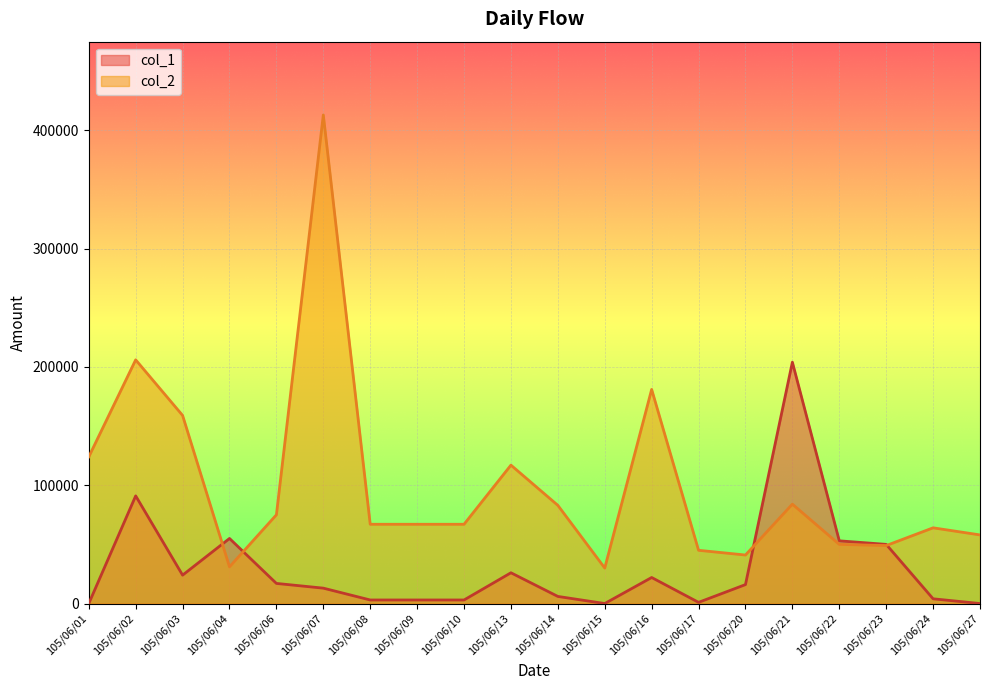

Between 105/06/14 and 105/06/15, which is larger?

105/06/14